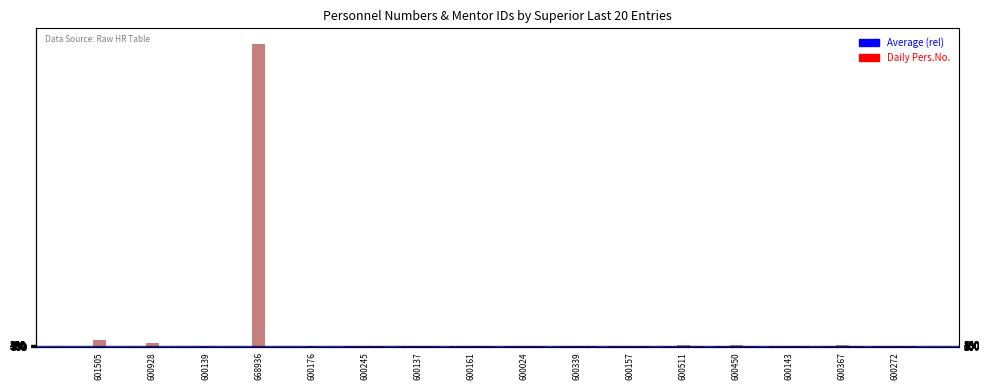

At which category is the sum across all series the highest?

668936